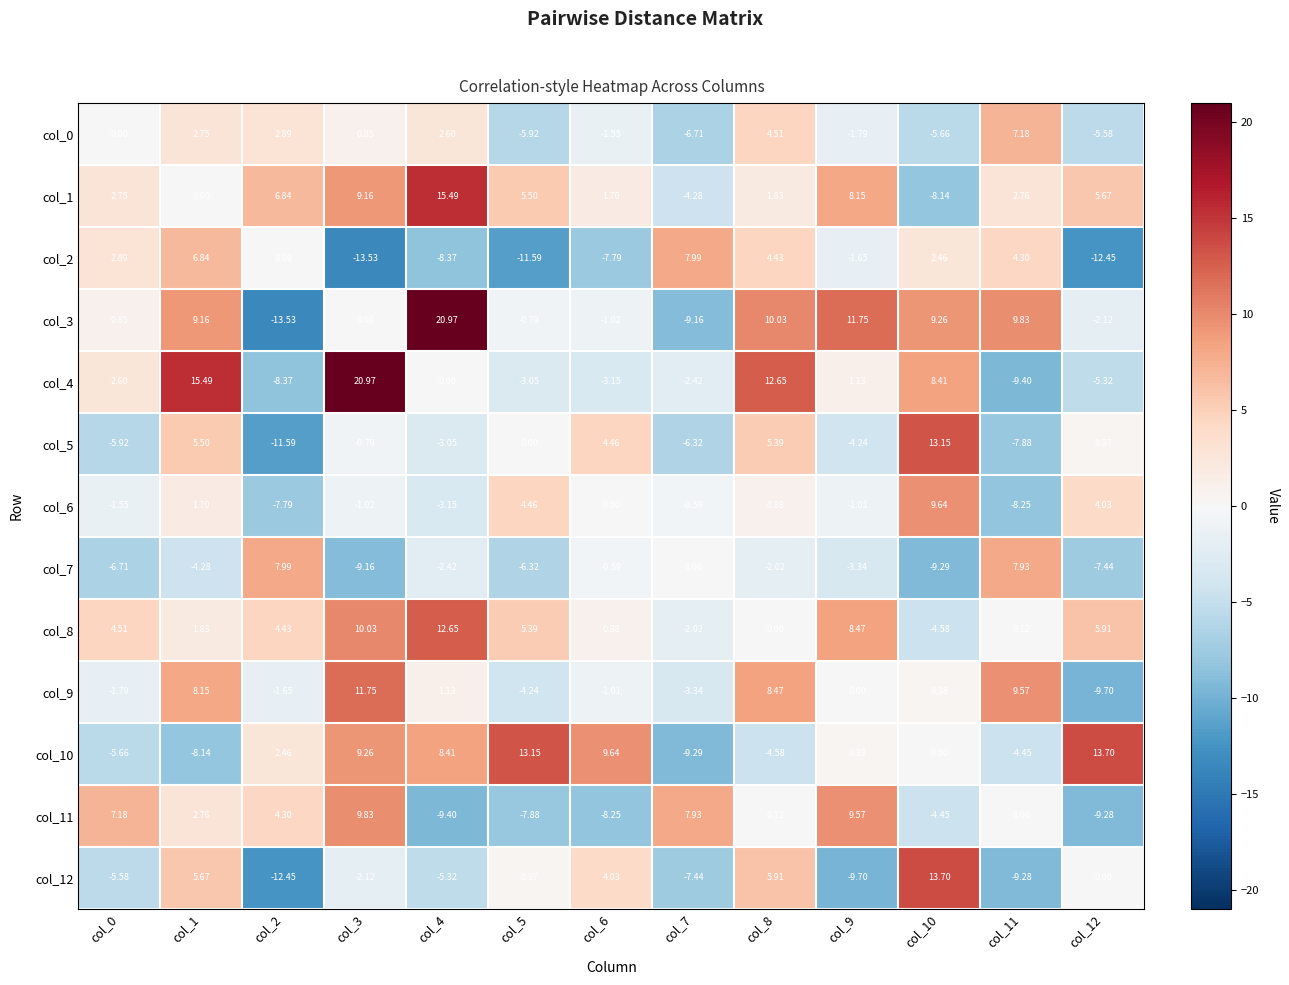

Is the value of col_10 at col_4 greater than the value of col_7 at col_10?

Yes